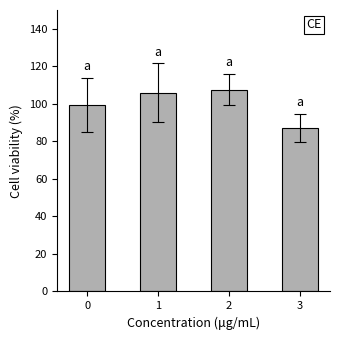

What is the sum of all values?

400.0